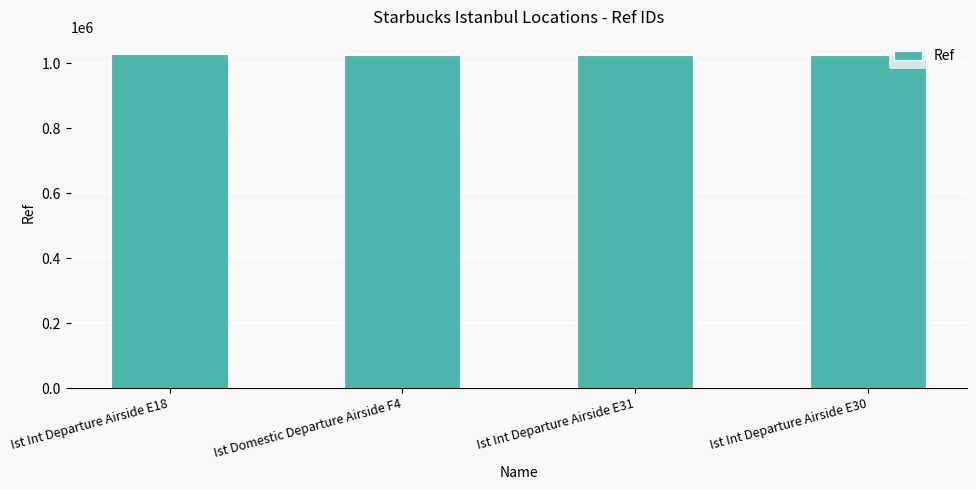

What is the sum of all values?

4104385